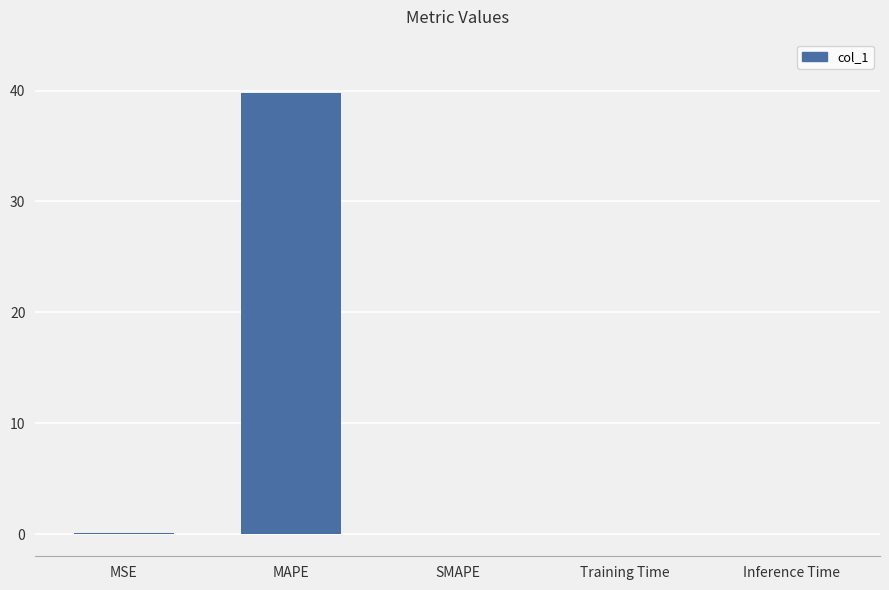

True or false: the data shows 39.8 at MAPE.

True